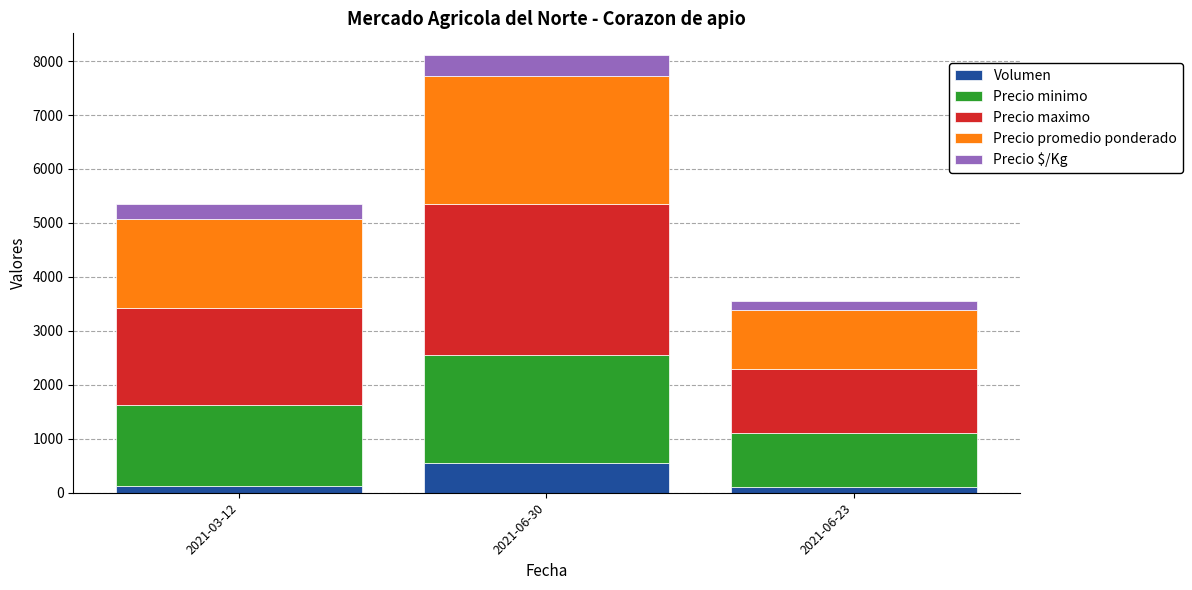

Which category has the highest value in the Volumen series?

2021-06-30